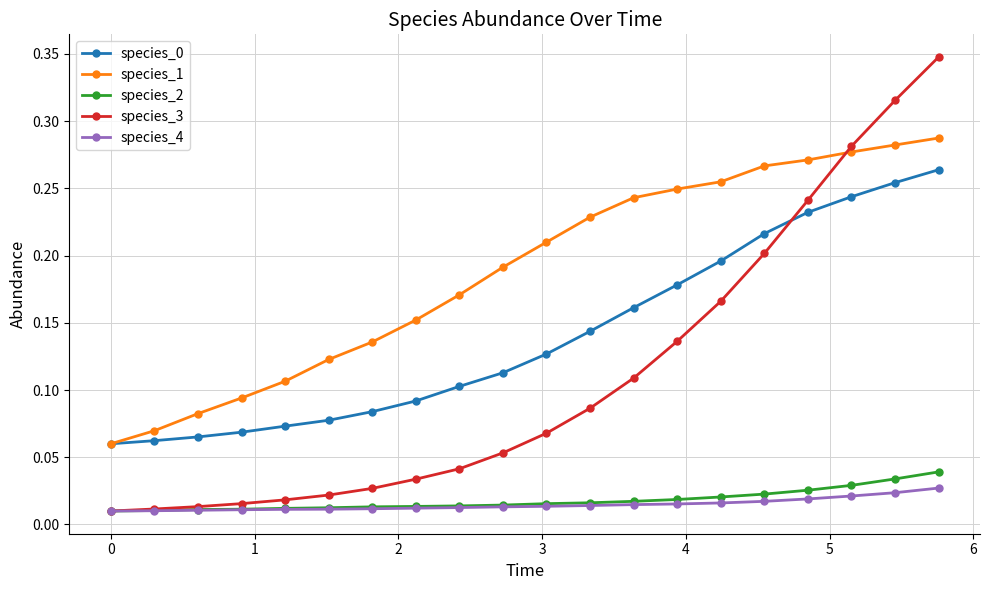

Which series has the largest total across all categories?

species_1